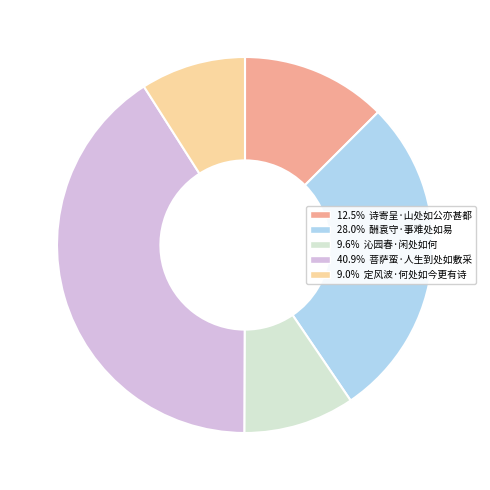

Is there a majority slice in this chart?

No